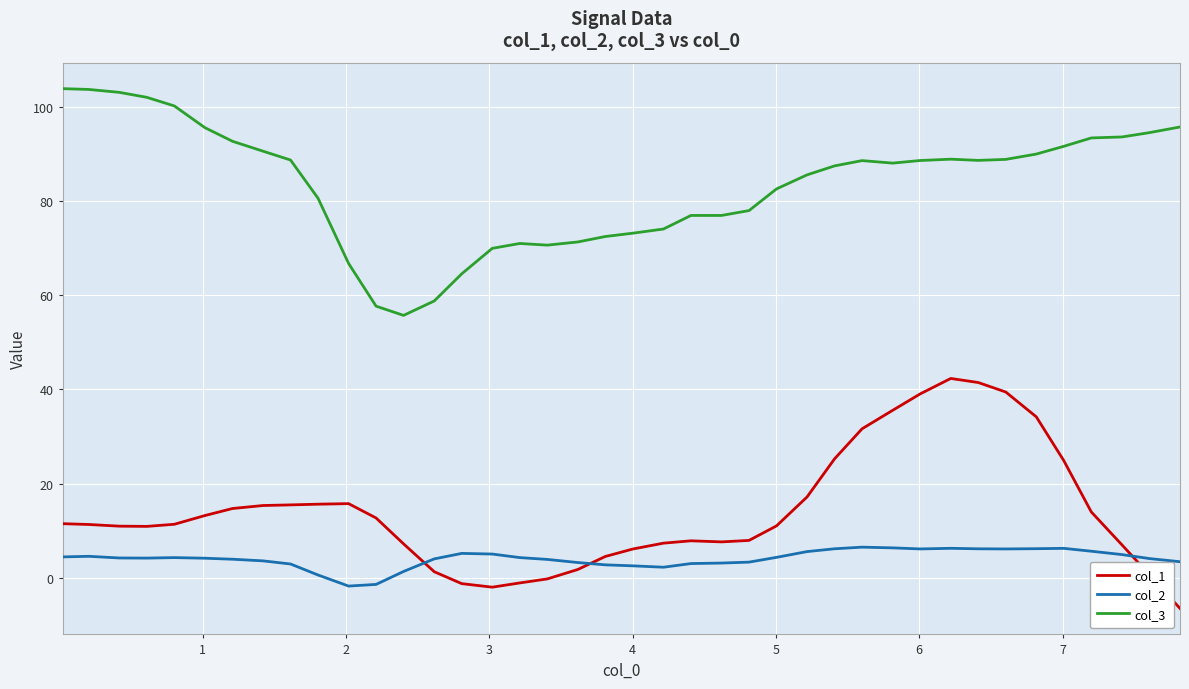

Does the chart display data point markers on the line(s)?

No